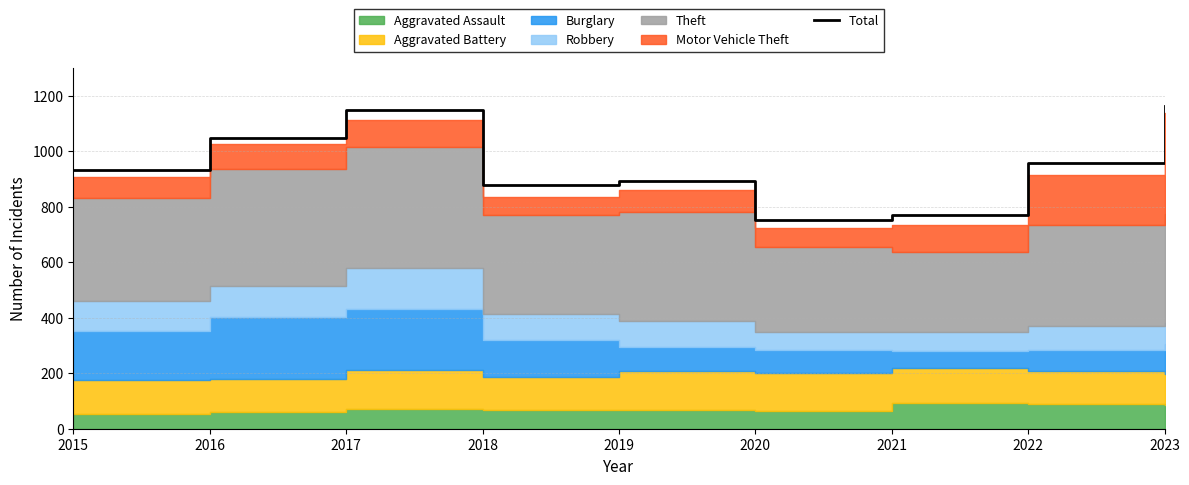

True or false: the data has more than 2 interior local peaks.

False